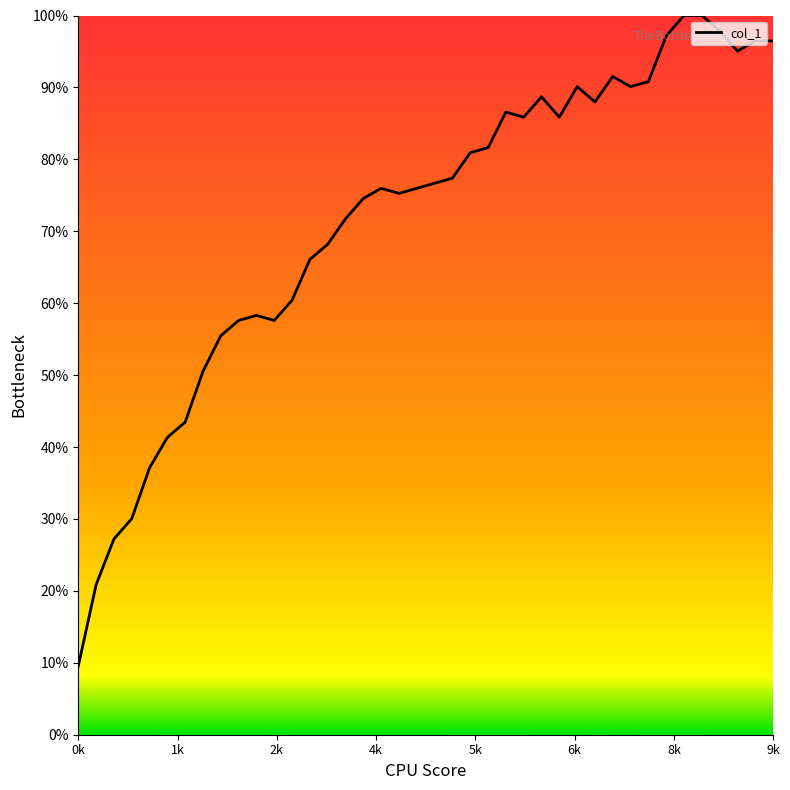

What is the maximum value shown in the chart?

100.0